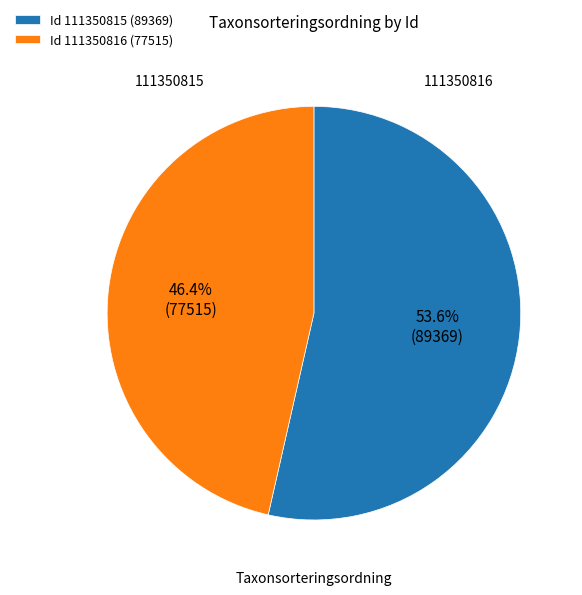

To the nearest percent, what is the average slice percentage?

50%